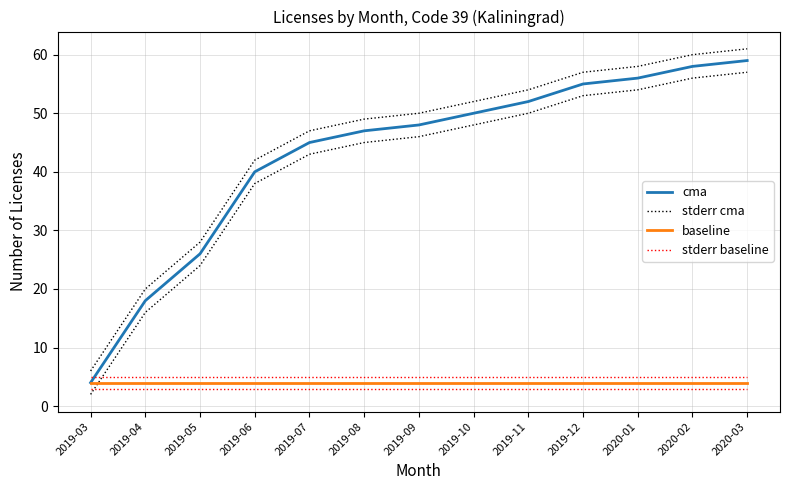

What is the minimum value for baseline?

4